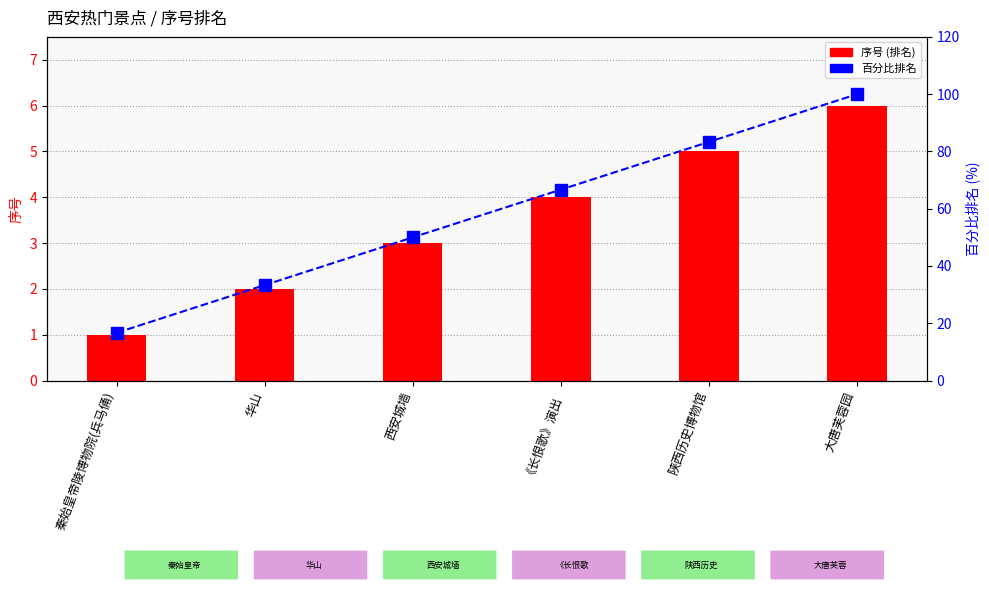

What value does the 百分比排名 series have at 华山?

33.3